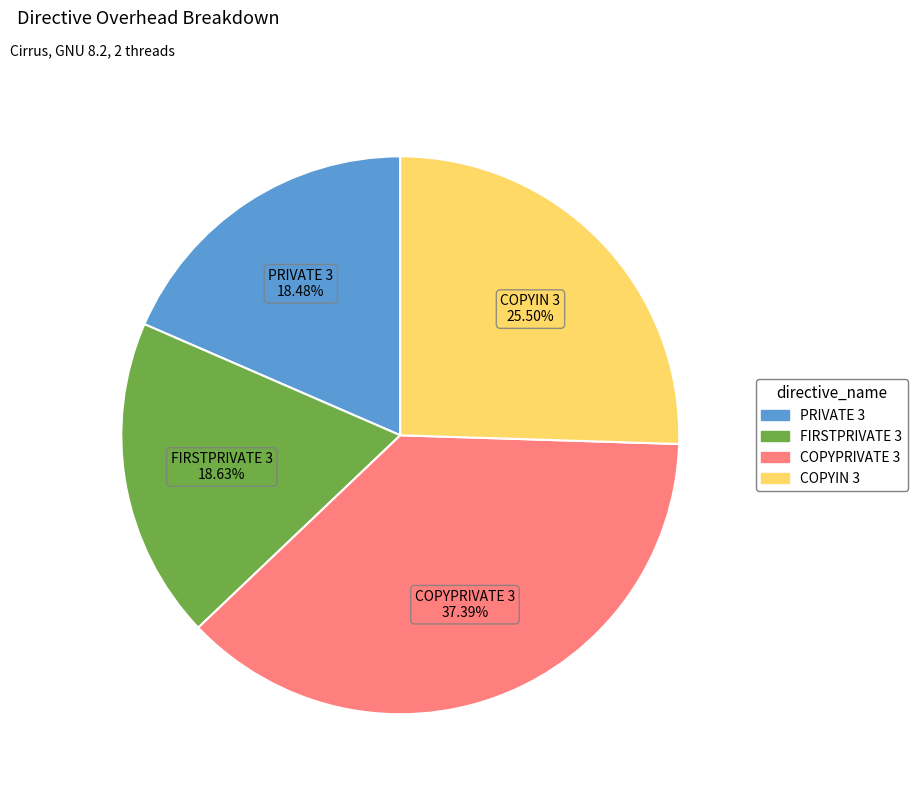

Do FIRSTPRIVATE 3 and COPYPRIVATE 3 together represent more than half of the pie?

Yes